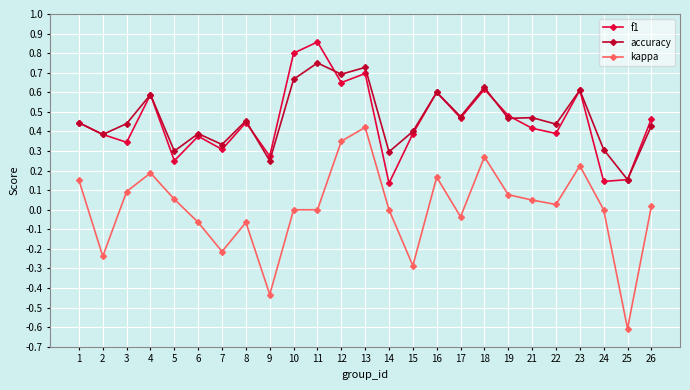

At which category does the chart reach its minimum across all series?

25